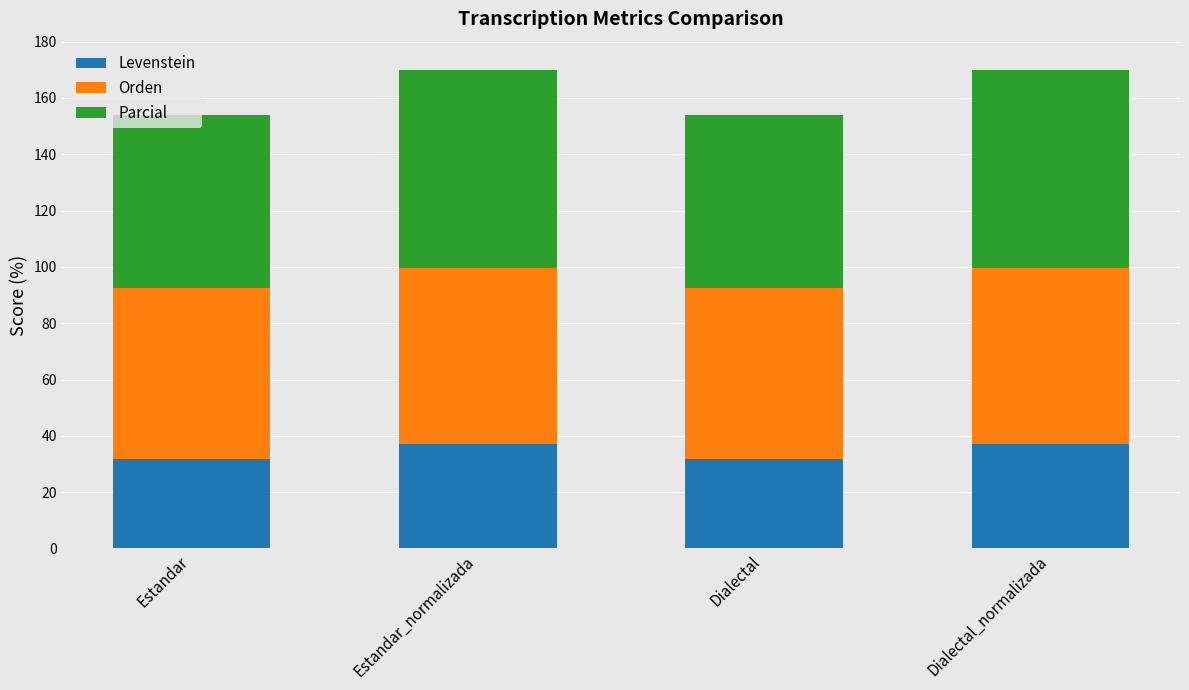

What is the sum of all Levenstein values?

138.0